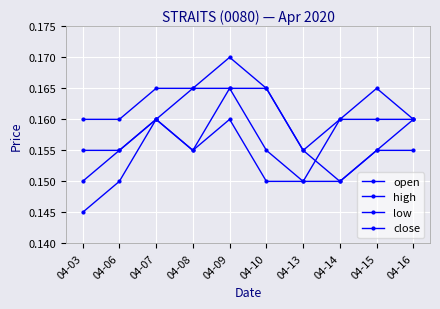

Which series has the widest spread of values?

open